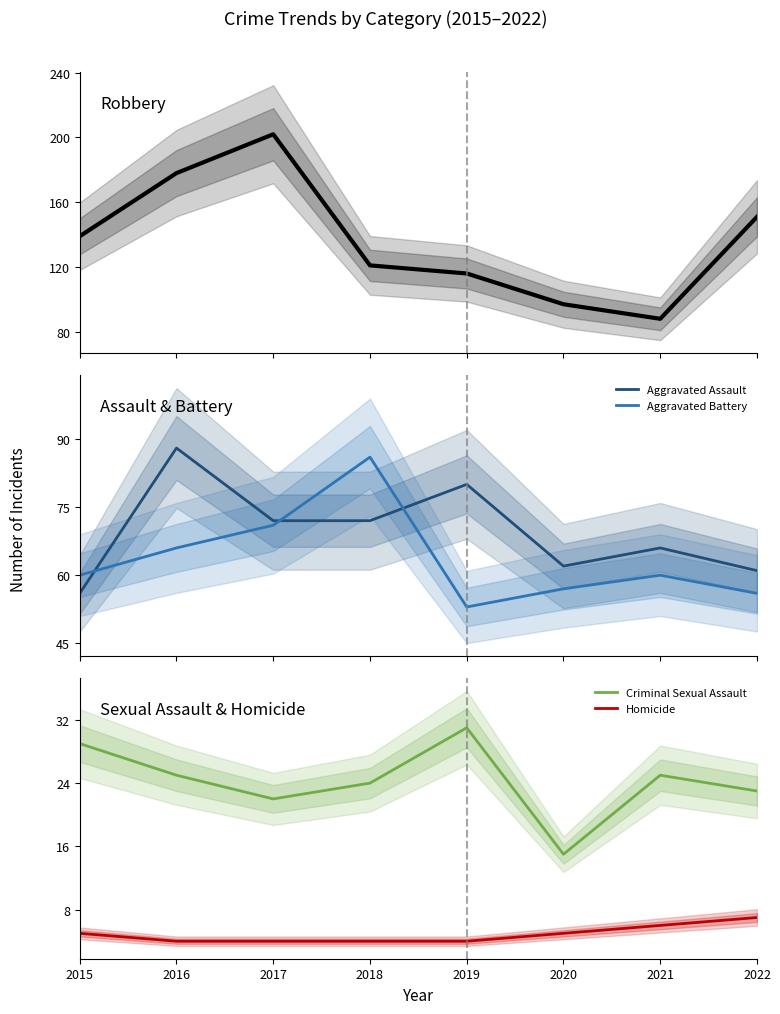

Where is Homicide nearest to the value 5?

2015